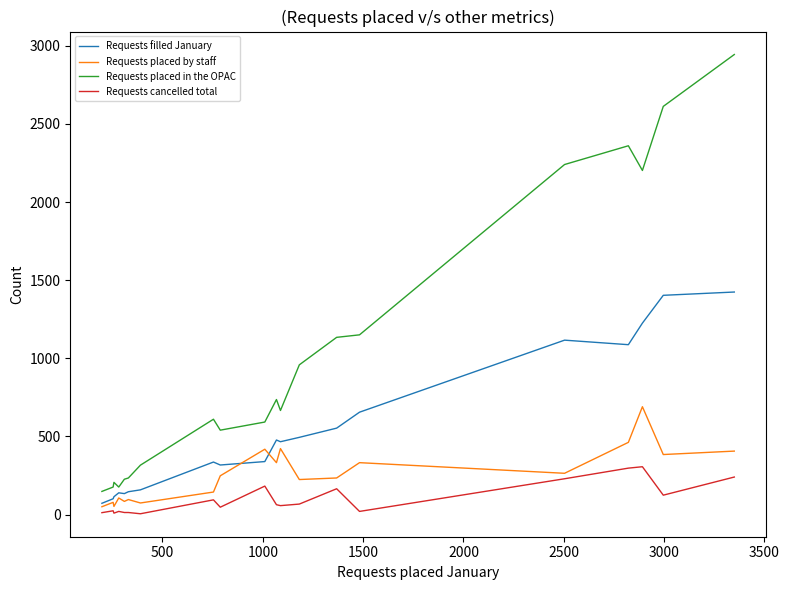

Which series has the largest total across all categories?

Requests placed in the OPAC